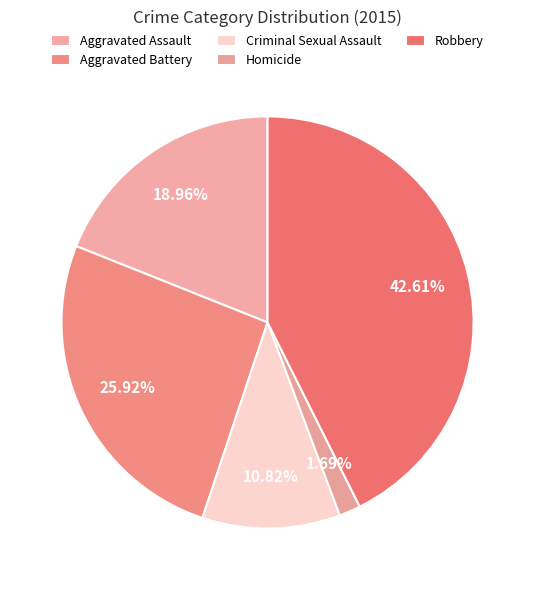

What percentage do Aggravated Assault and Homicide together represent?

20.6%